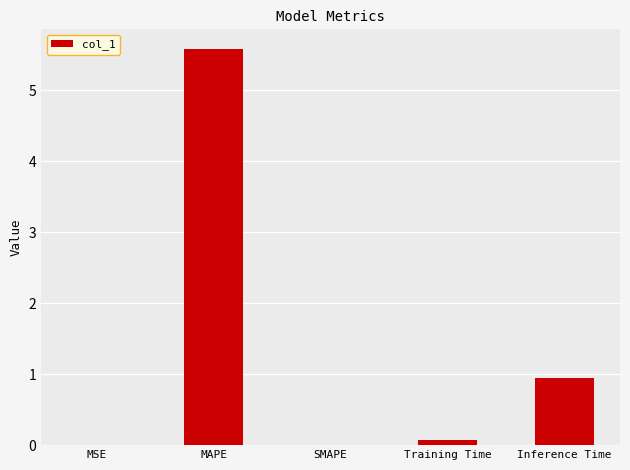

What is the approximate value at MAPE?

5.6